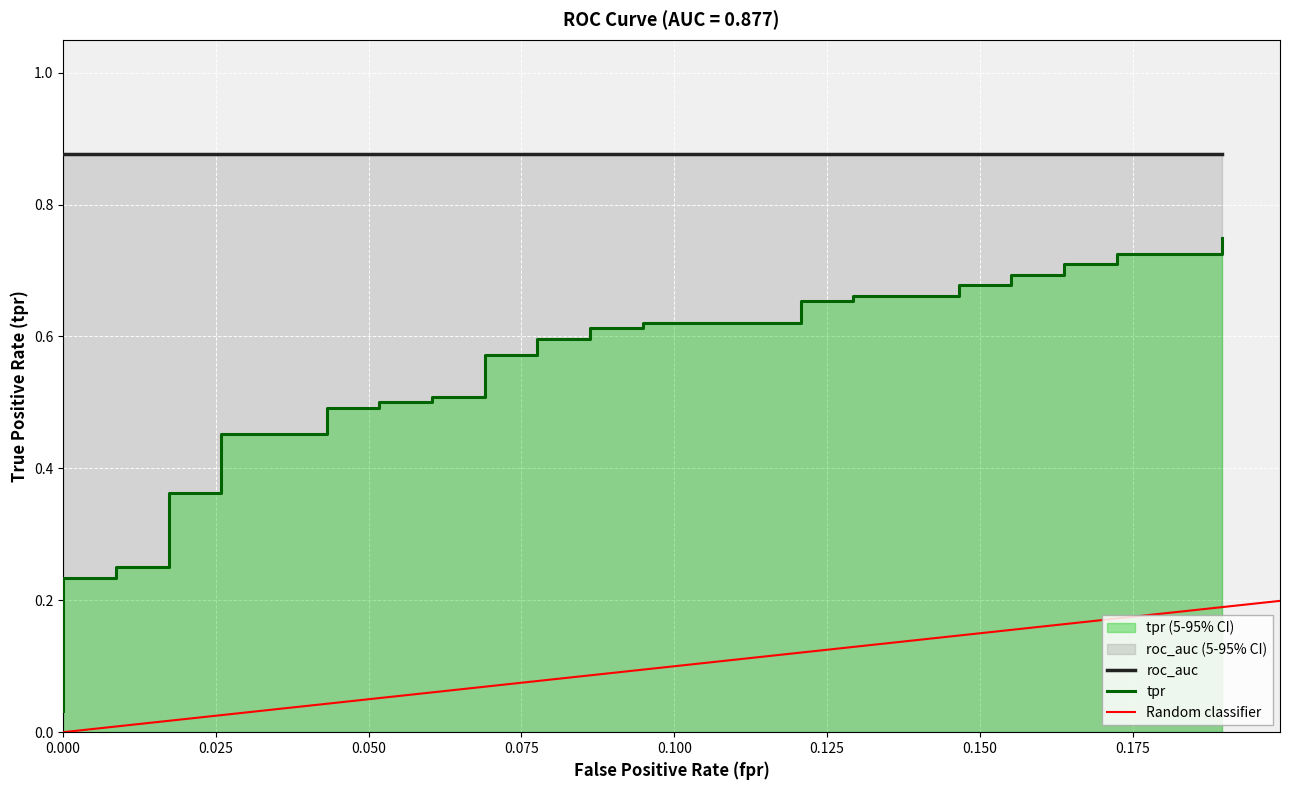

True or false: the data shows 0.2 at 38.

False